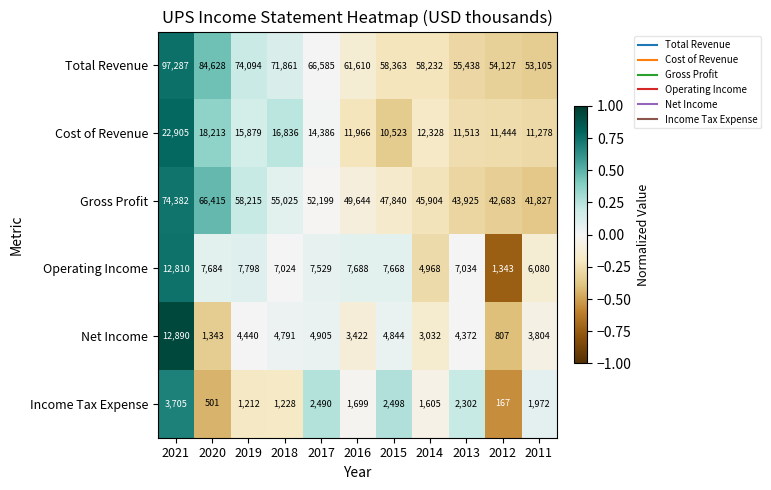

The Cost of Revenue series shows 18213 at 2020. True or false?

True